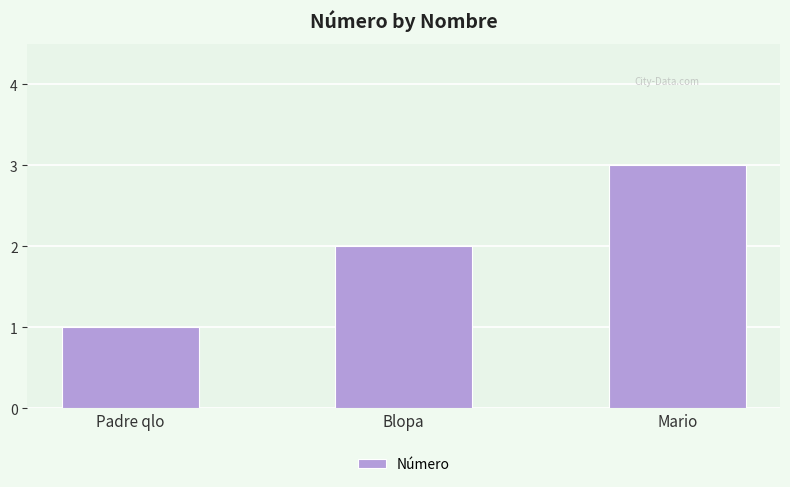

What is the sum of all values?

6